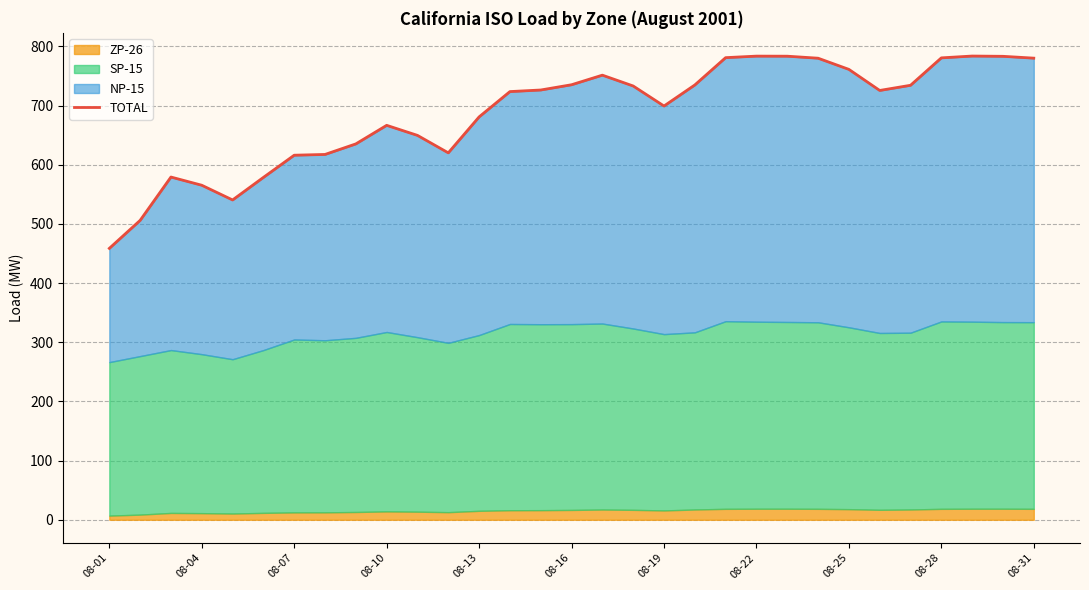

How many points are lower than both their immediate neighbors (excluding endpoints)?

4